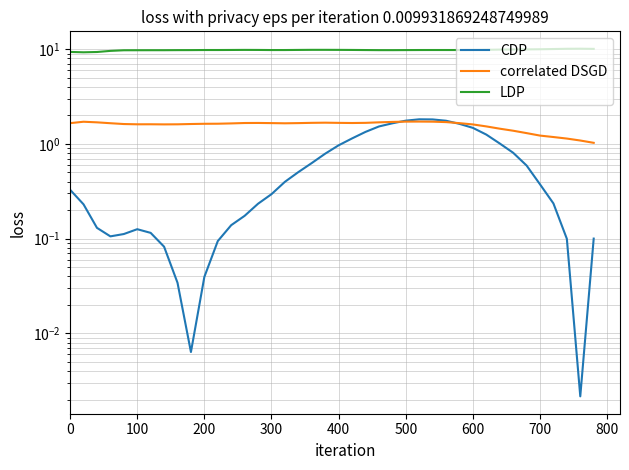

True or false: LDP and CDP cross at least once.

False